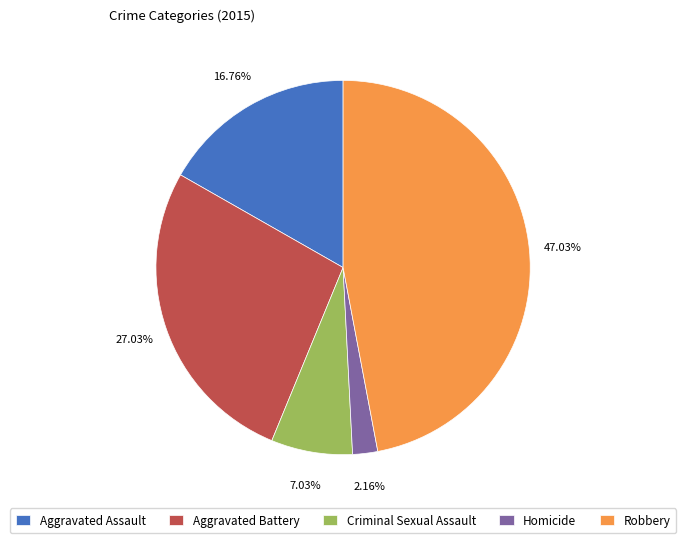

To the nearest percent, what portion does Aggravated Battery represent?

27%